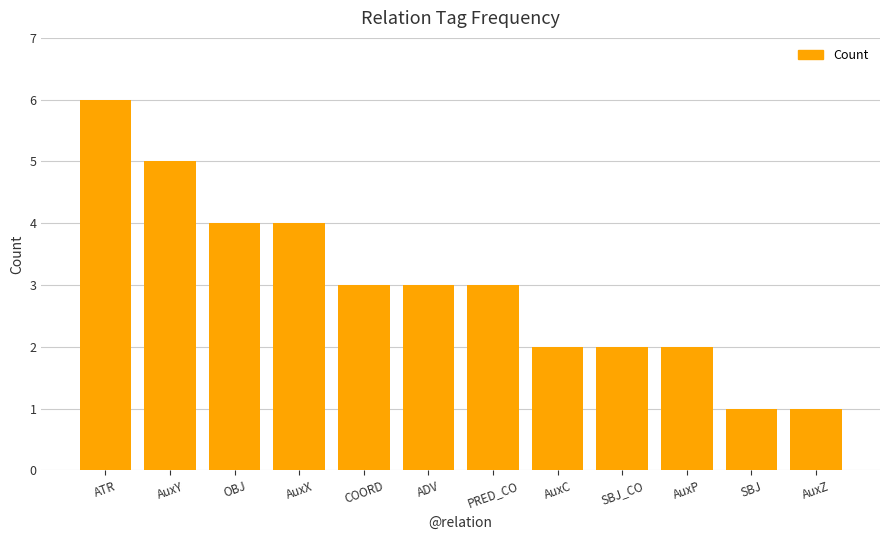

Which has a higher value, PRED_CO or AuxC?

PRED_CO